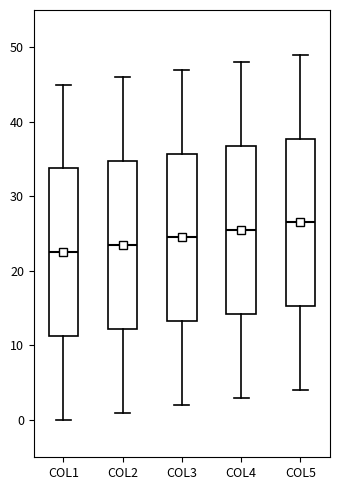

Which box has the lowest median line?

COL1